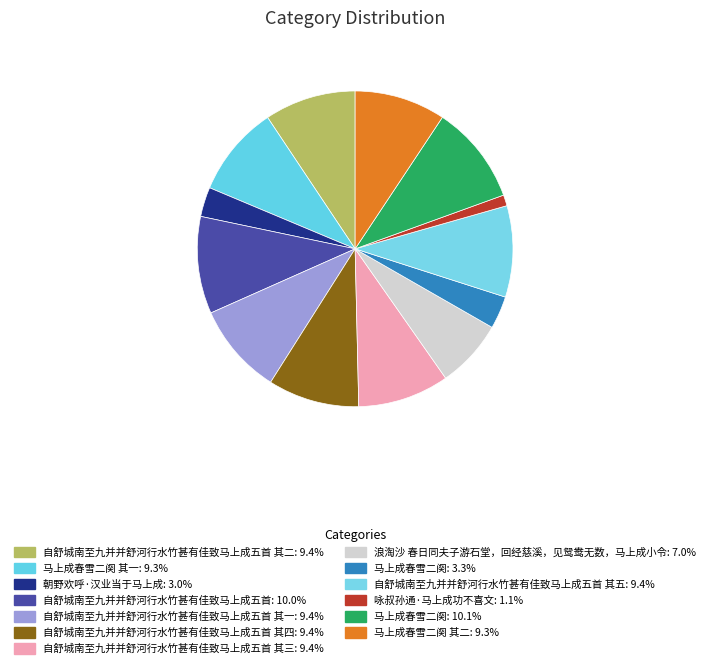

How many slices are in this pie chart?

13